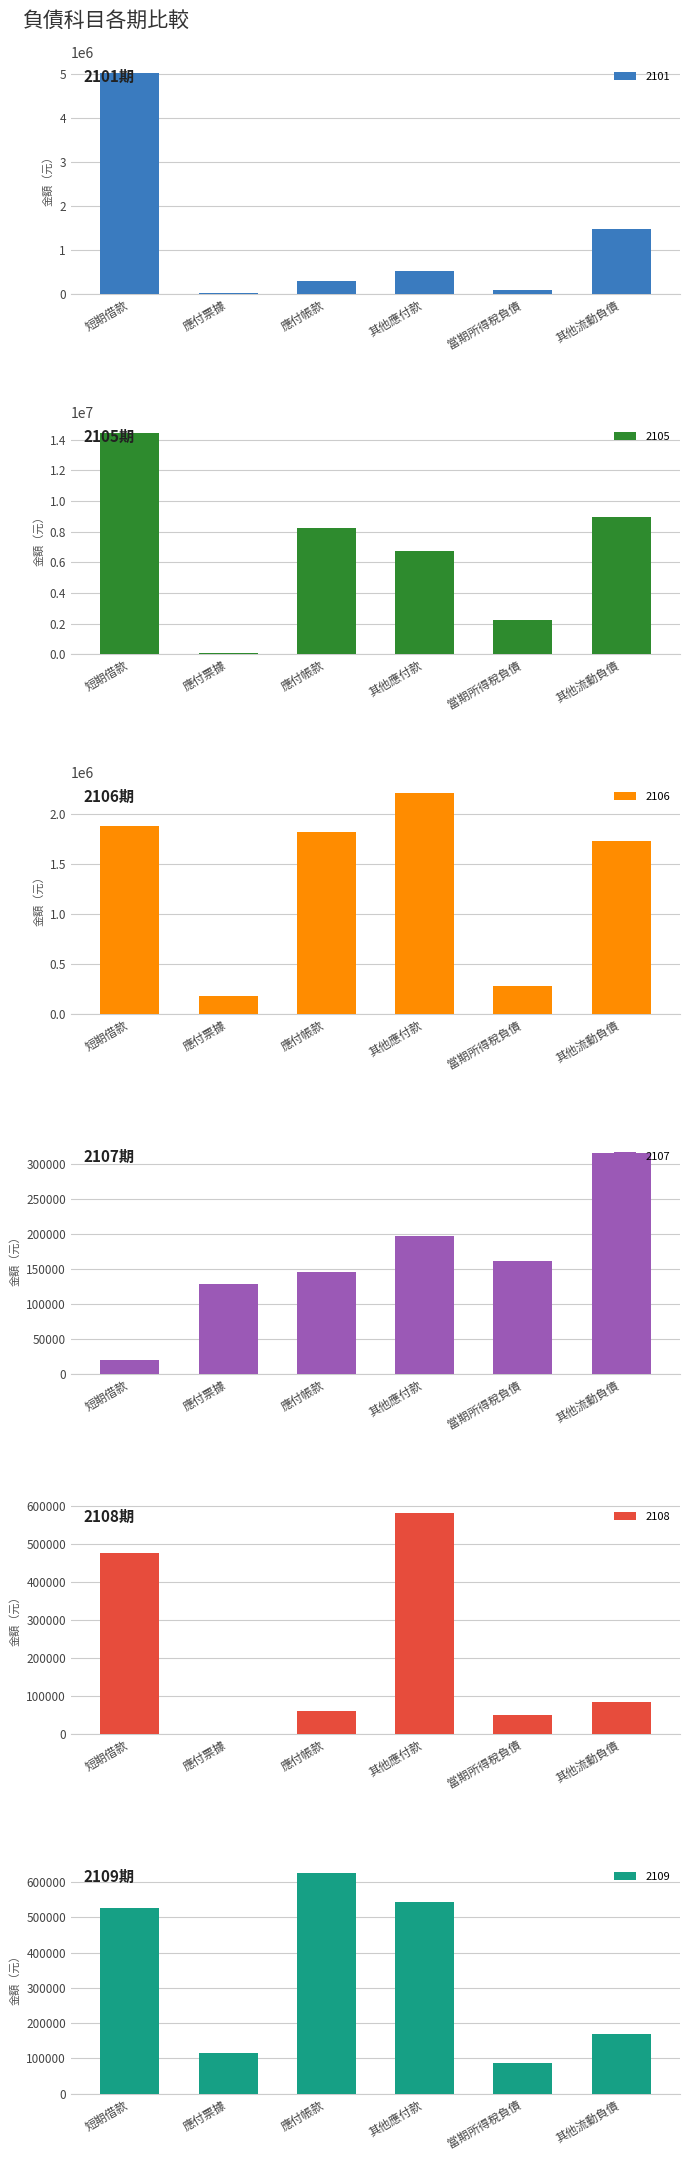

Is the value of 2108 at 應付帳款 greater than the value of 2105 at 當期所得稅負債?

No